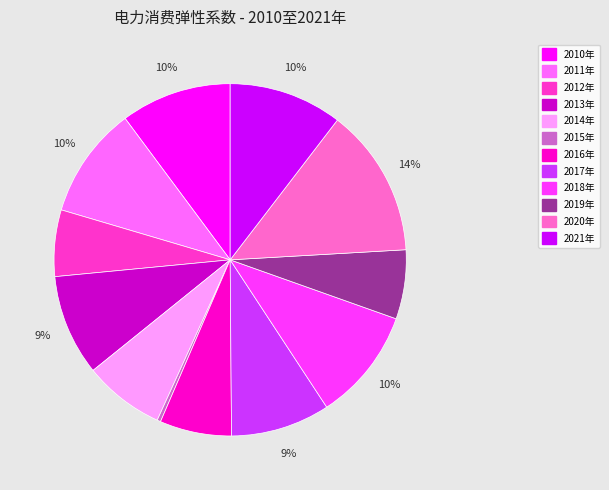

How many slices are in this pie chart?

12